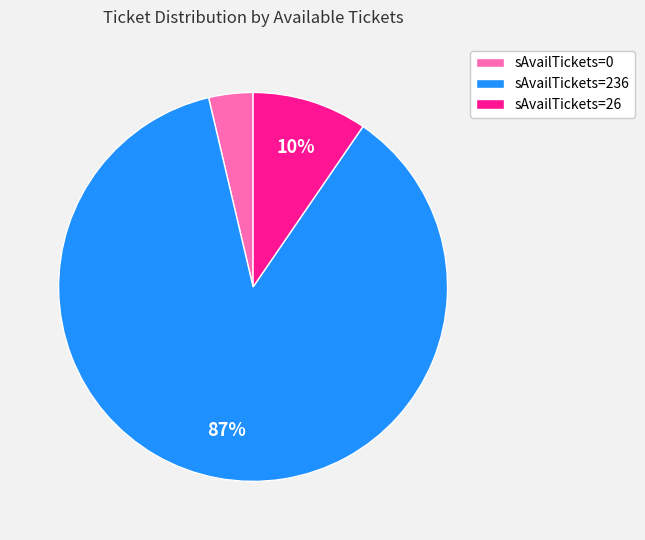

To the nearest percent, what is the average slice percentage?

33%